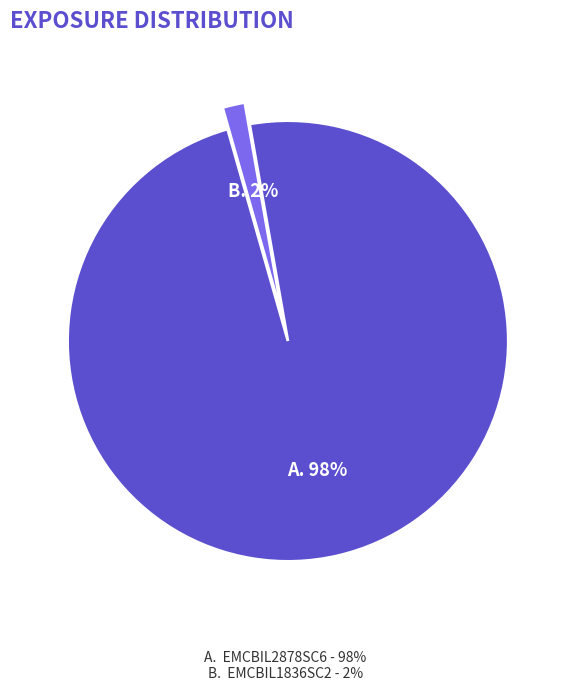

How many slices are in this pie chart?

2